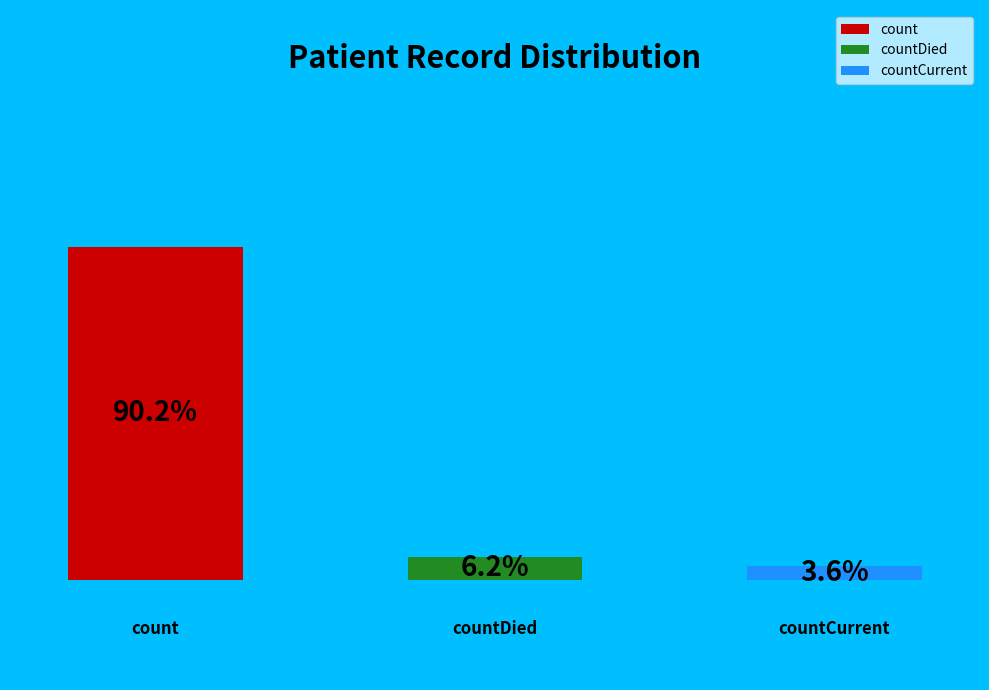

How much of the chart is everything except count?

9.8%